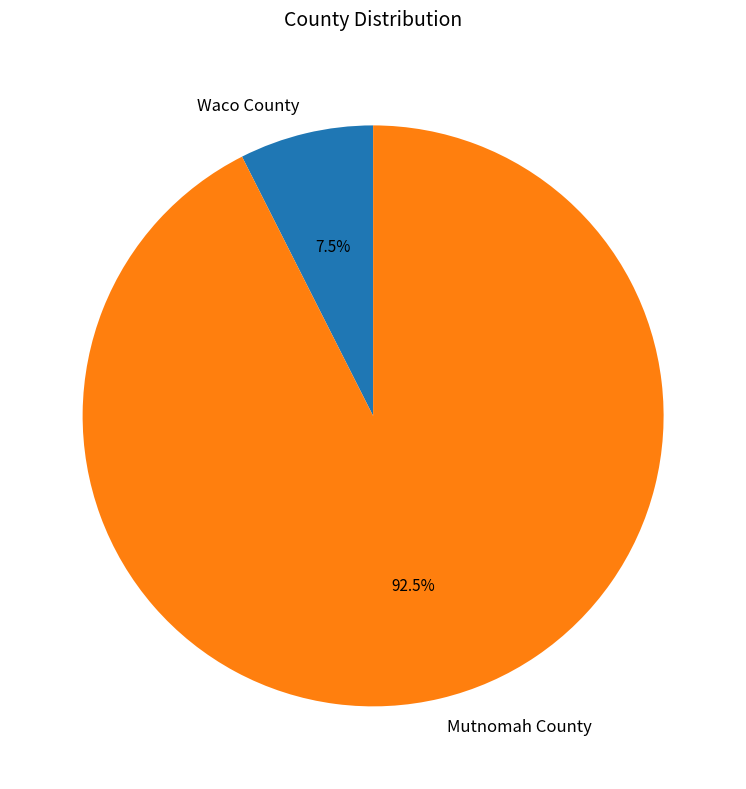

What is the largest slice in the pie chart?

Mutnomah County